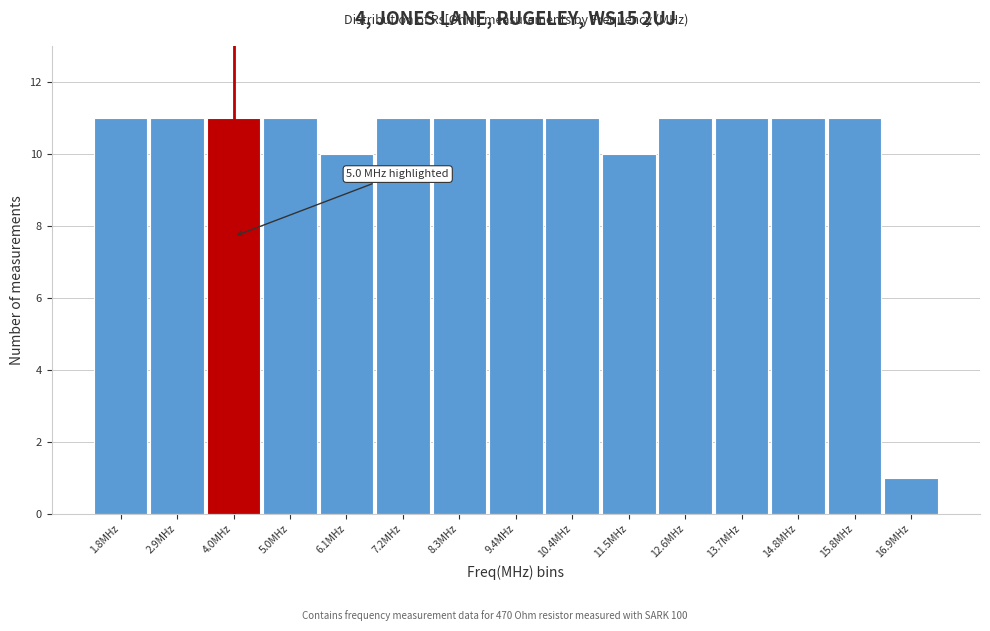

Reading left to right, list all the values displayed in this chart.

11	11	11	11	10	11	11	11	11	10	11	11	11	11	1